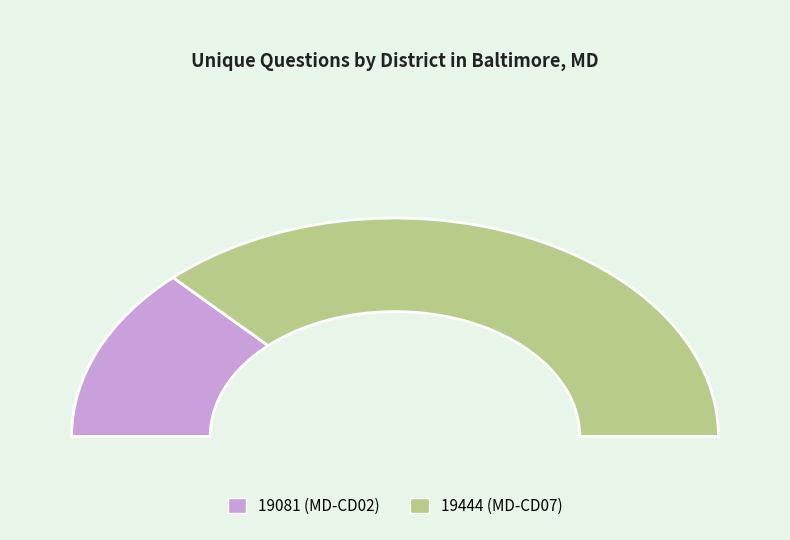

Between 19444 and 19081, which is larger?

19444